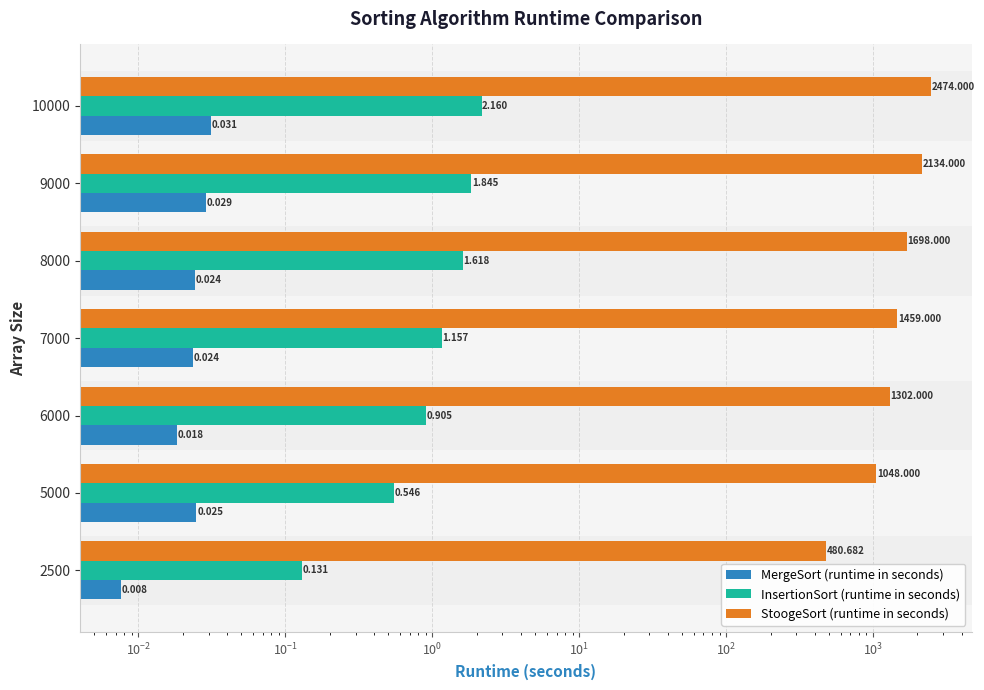

How many data points in StoogeSort (runtime in seconds) are above 1459?

3